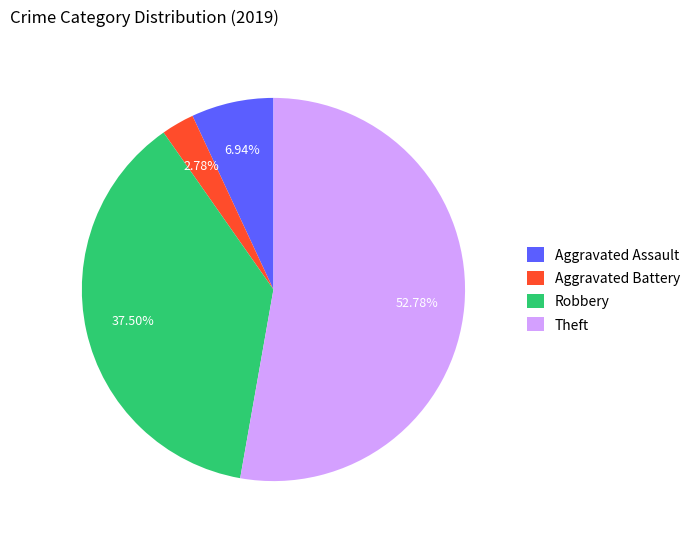

Rank the categories by value from highest to lowest.

Theft, Robbery, Aggravated Assault, Aggravated Battery